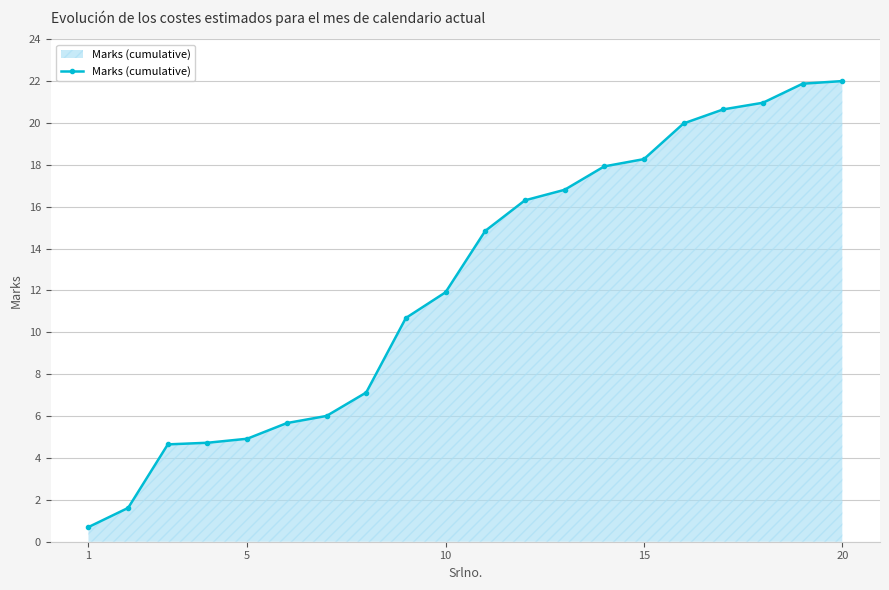

What is the value of the 15th point from the left?

18.3